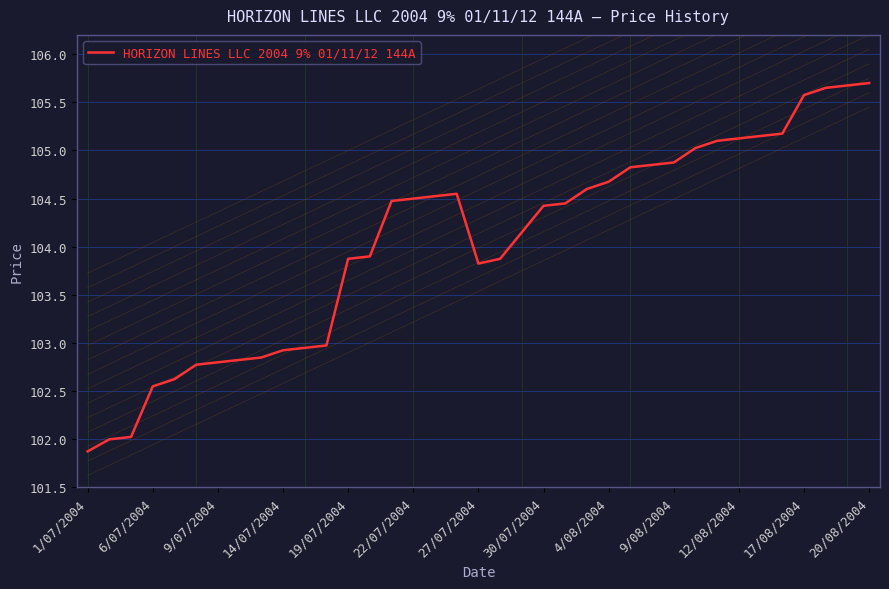

What is the smallest value displayed?

101.9